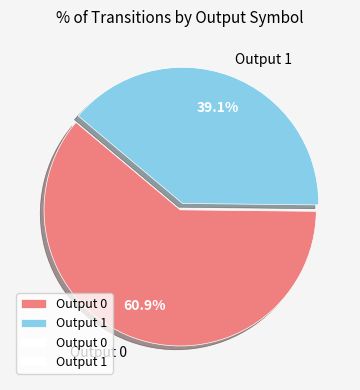

What is the majority slice?

Output 0